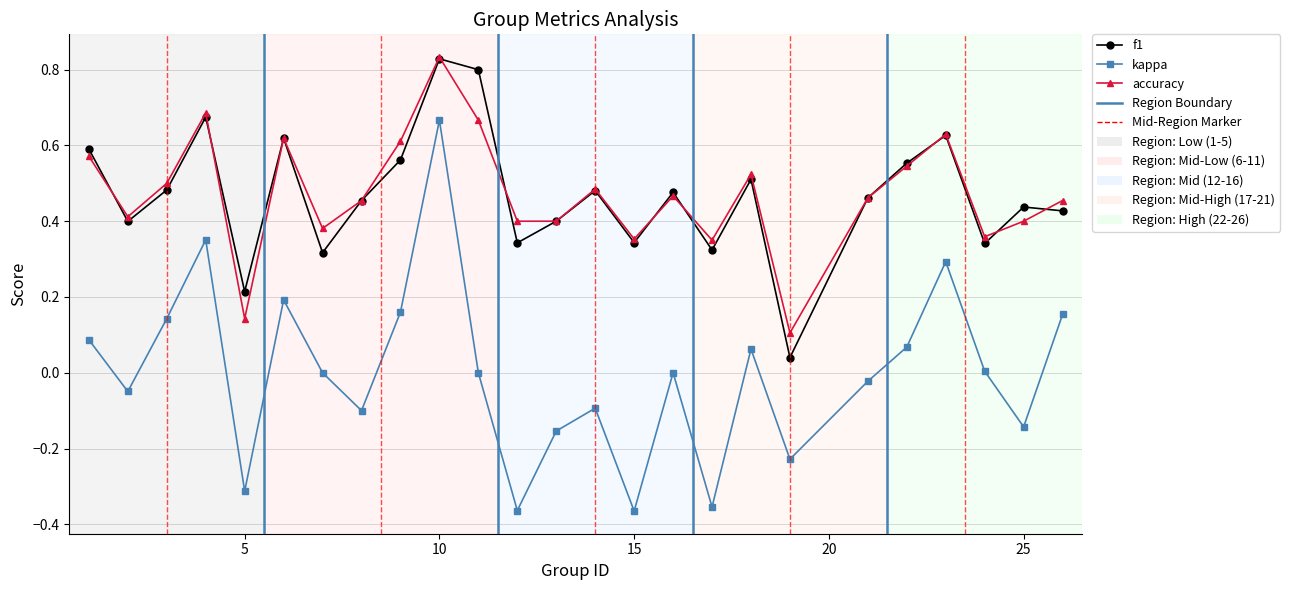

Which series has the largest range (max minus min)?

kappa